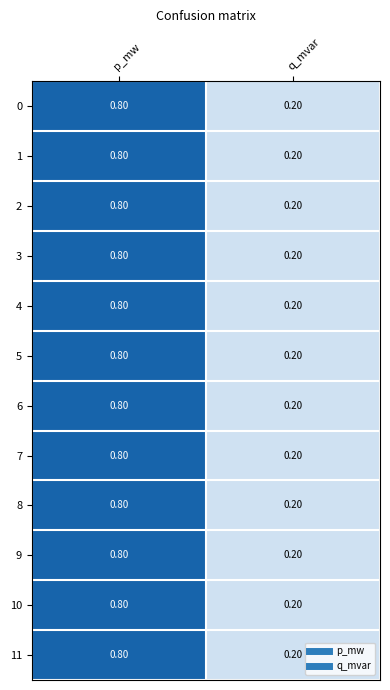

At which label does 1 reach its peak?

p_mw